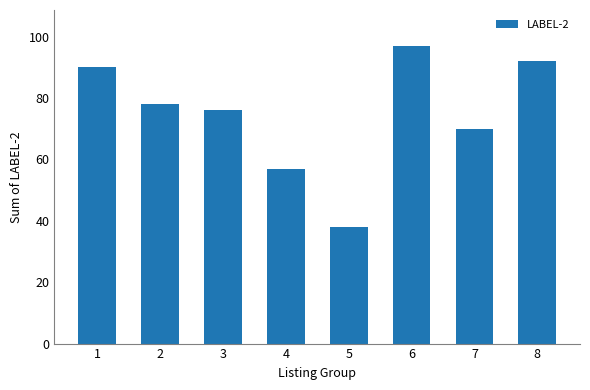

How many values are below 78?

4